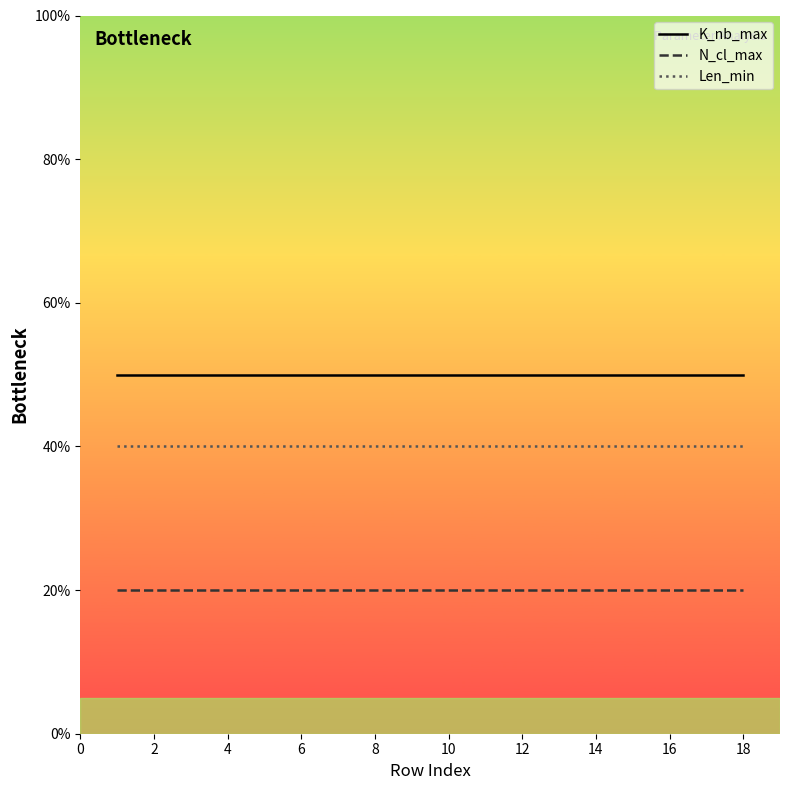

Which series has the largest total across all categories?

K_nb_max